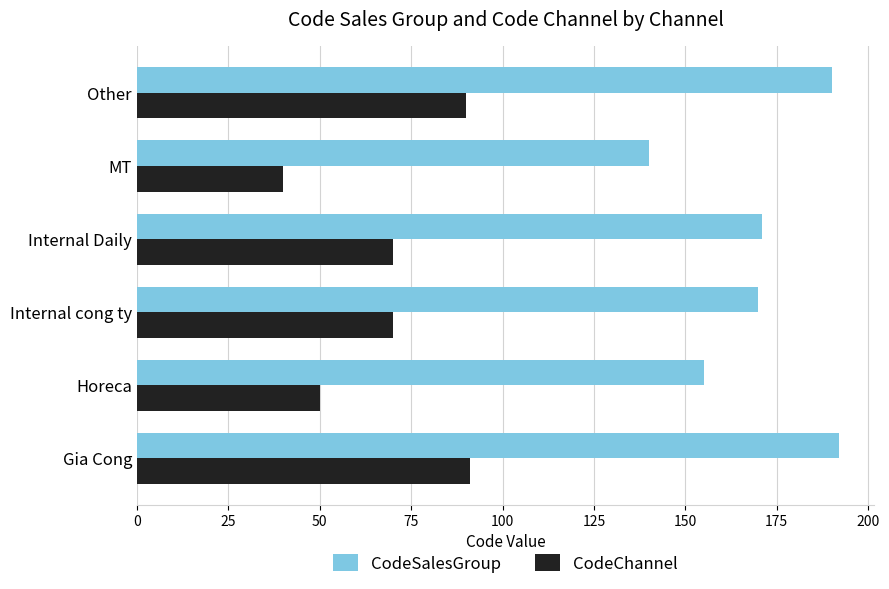

At Horeca, list the series in order from smallest to largest.

CodeChannel, CodeSalesGroup